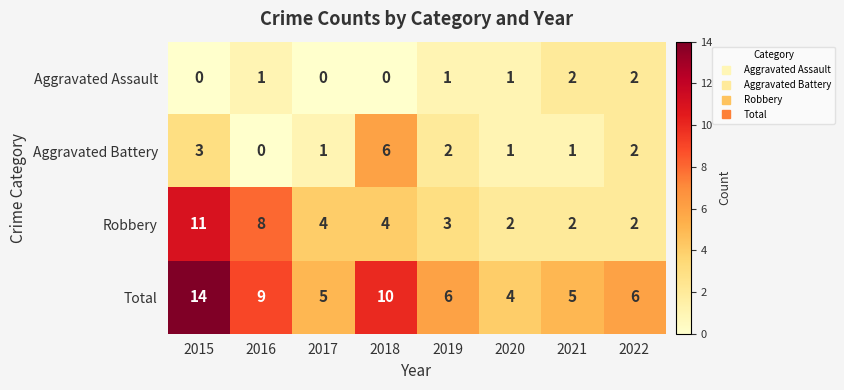

At how many categories does at least one series exceed 1?

8